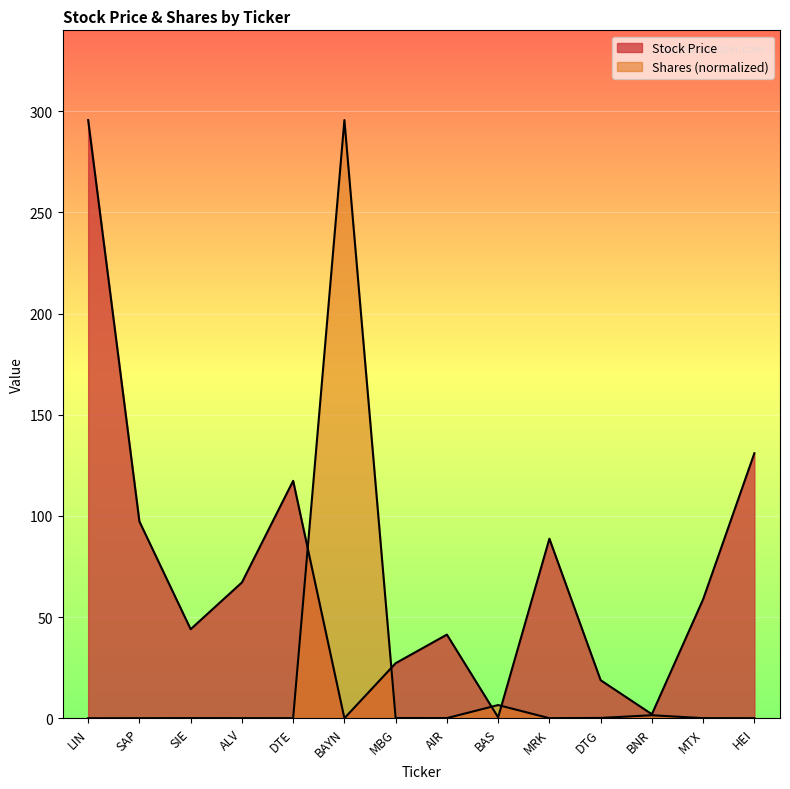

Does the chart display data point markers on the line(s)?

No